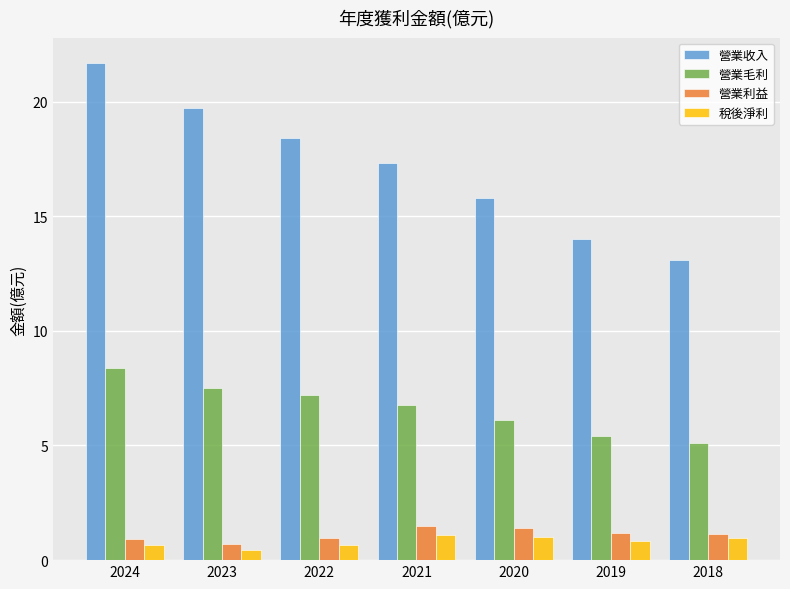

What is the minimum value for 營業收入?

13.1